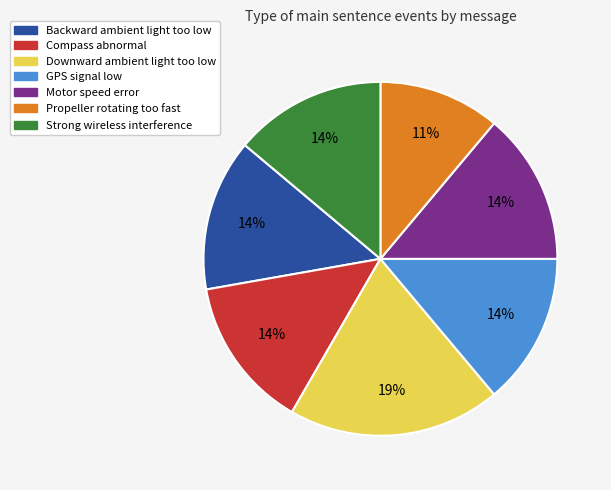

The Backward ambient light too low slice represents 19% of the pie. True or false?

False